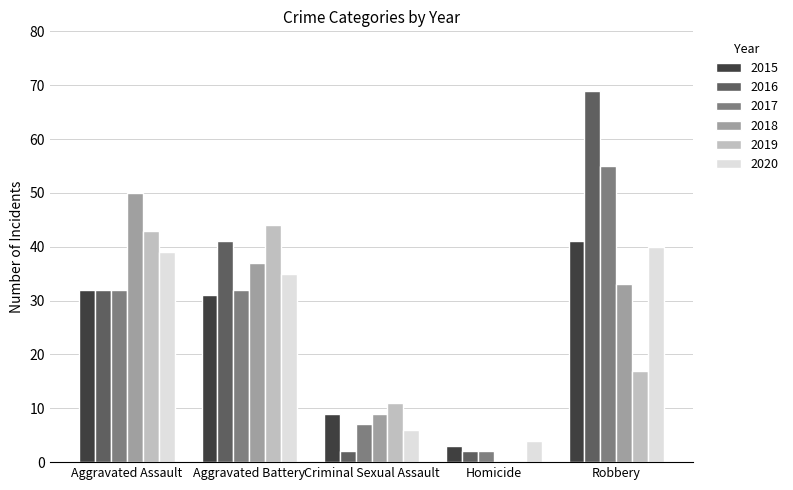

Which series changed the most between Criminal Sexual Assault and Robbery?

2016